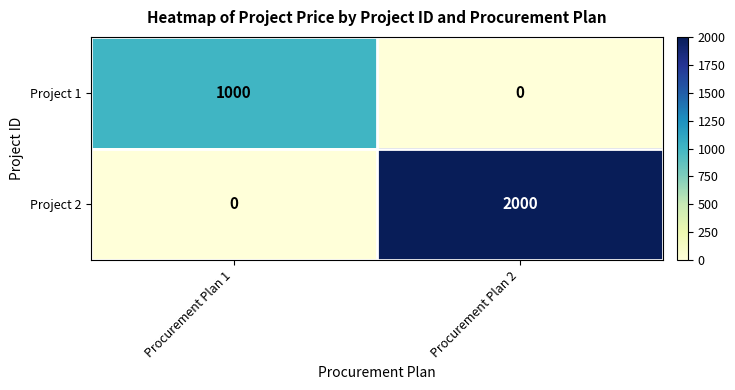

Between Procurement Plan 1 and Procurement Plan 2, which series saw the biggest shift?

Project 2